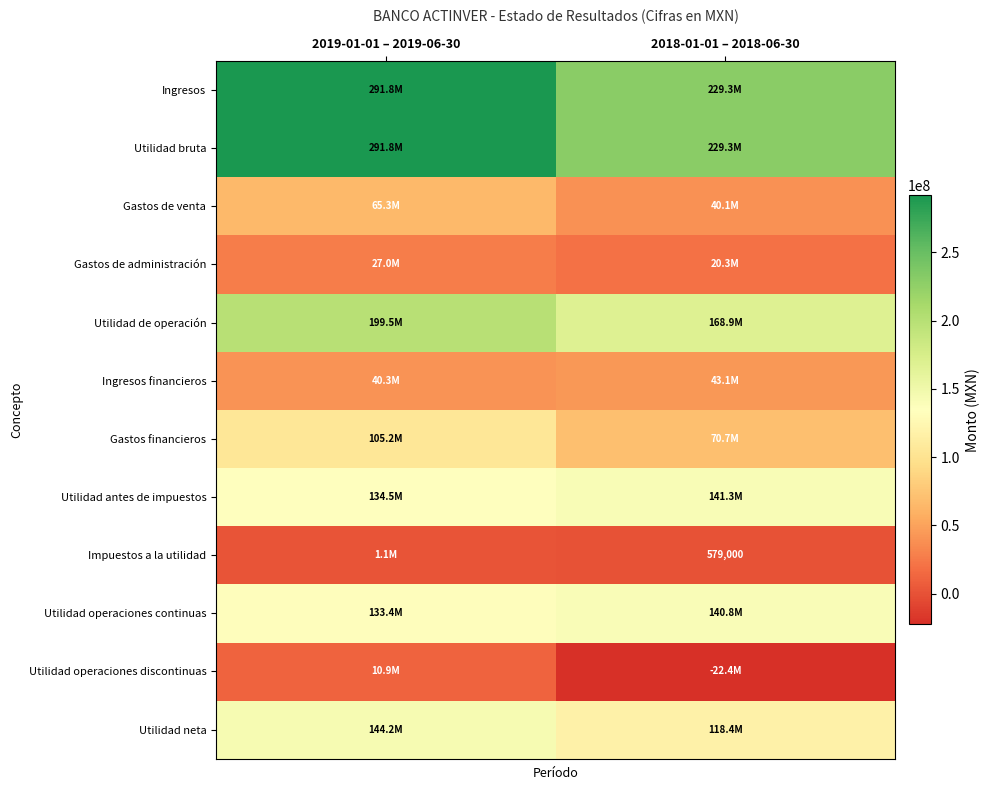

Which series has the largest range (max minus min)?

Ingresos